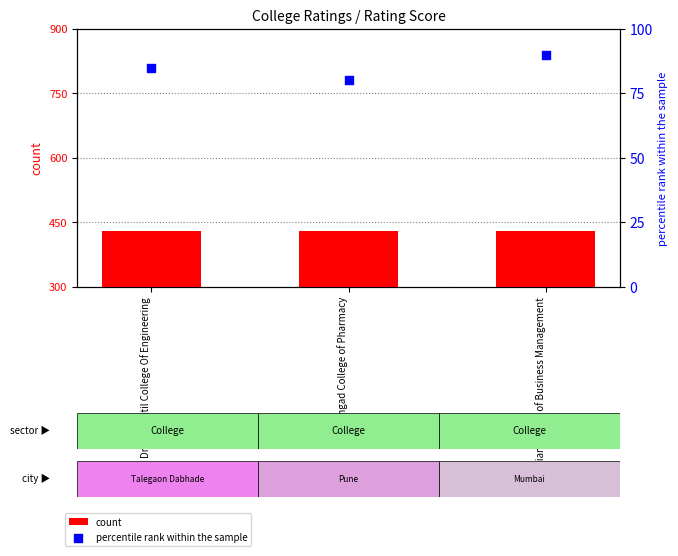

What are all the series names shown in the legend?

count, percentile rank within the sample